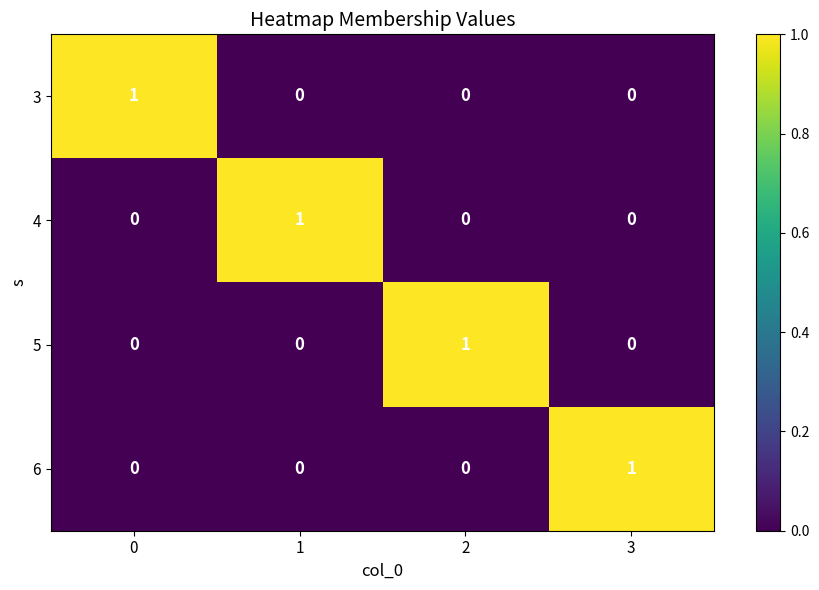

True or false: 4 has a value of 1 at 2.

False